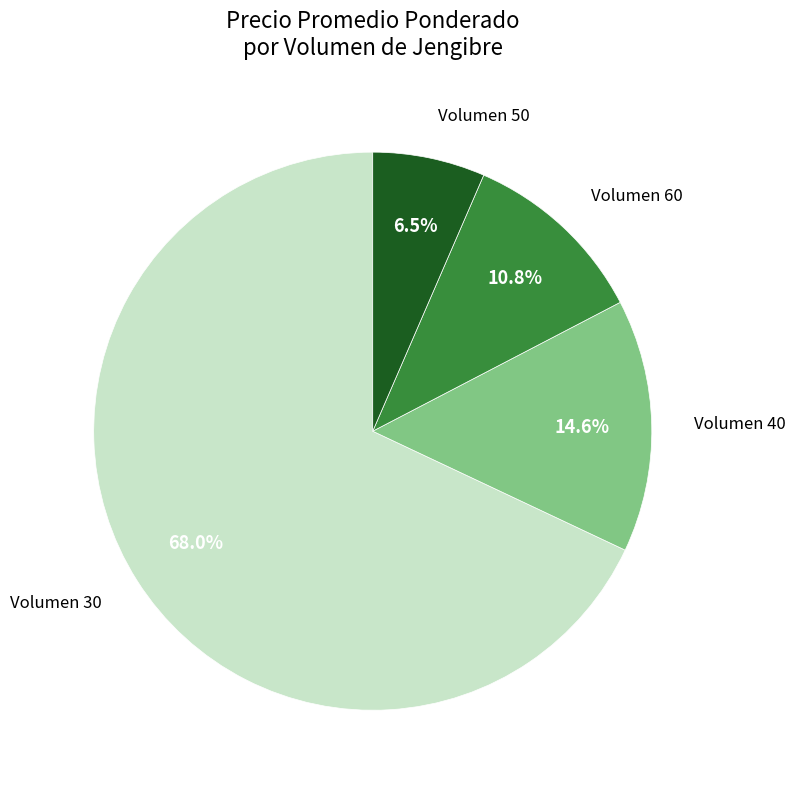

Is there any slice that represents more than half of the pie?

Yes